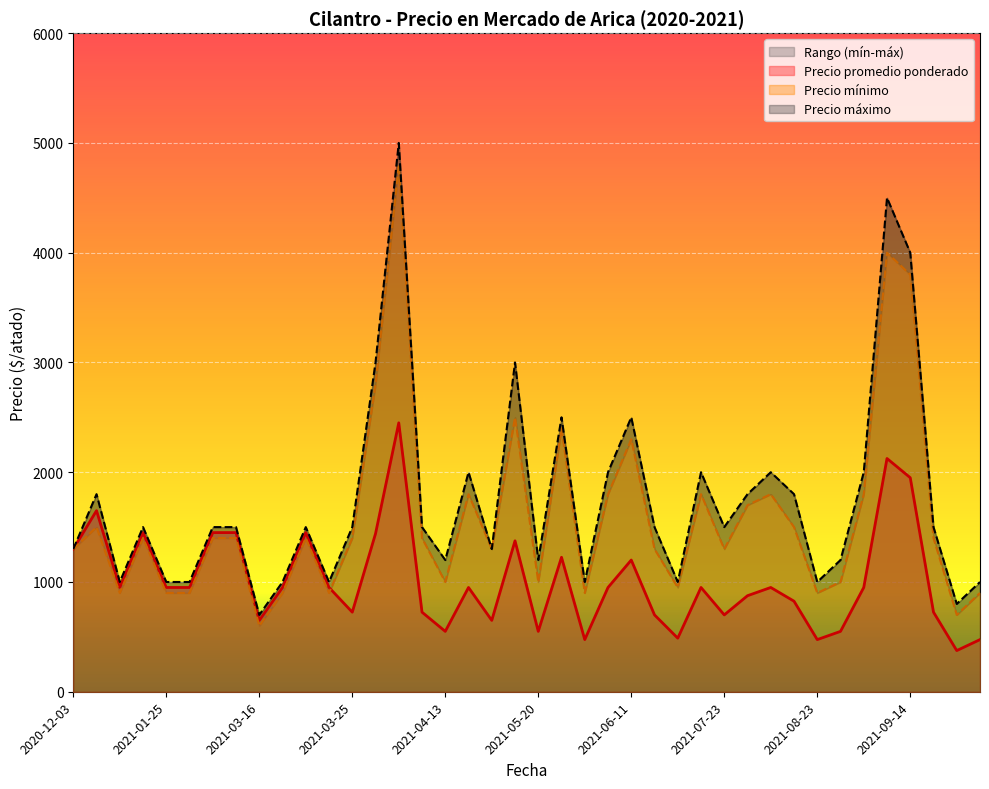

True or false: Precio maximo and Precio promedio ponderado cross at least once.

False